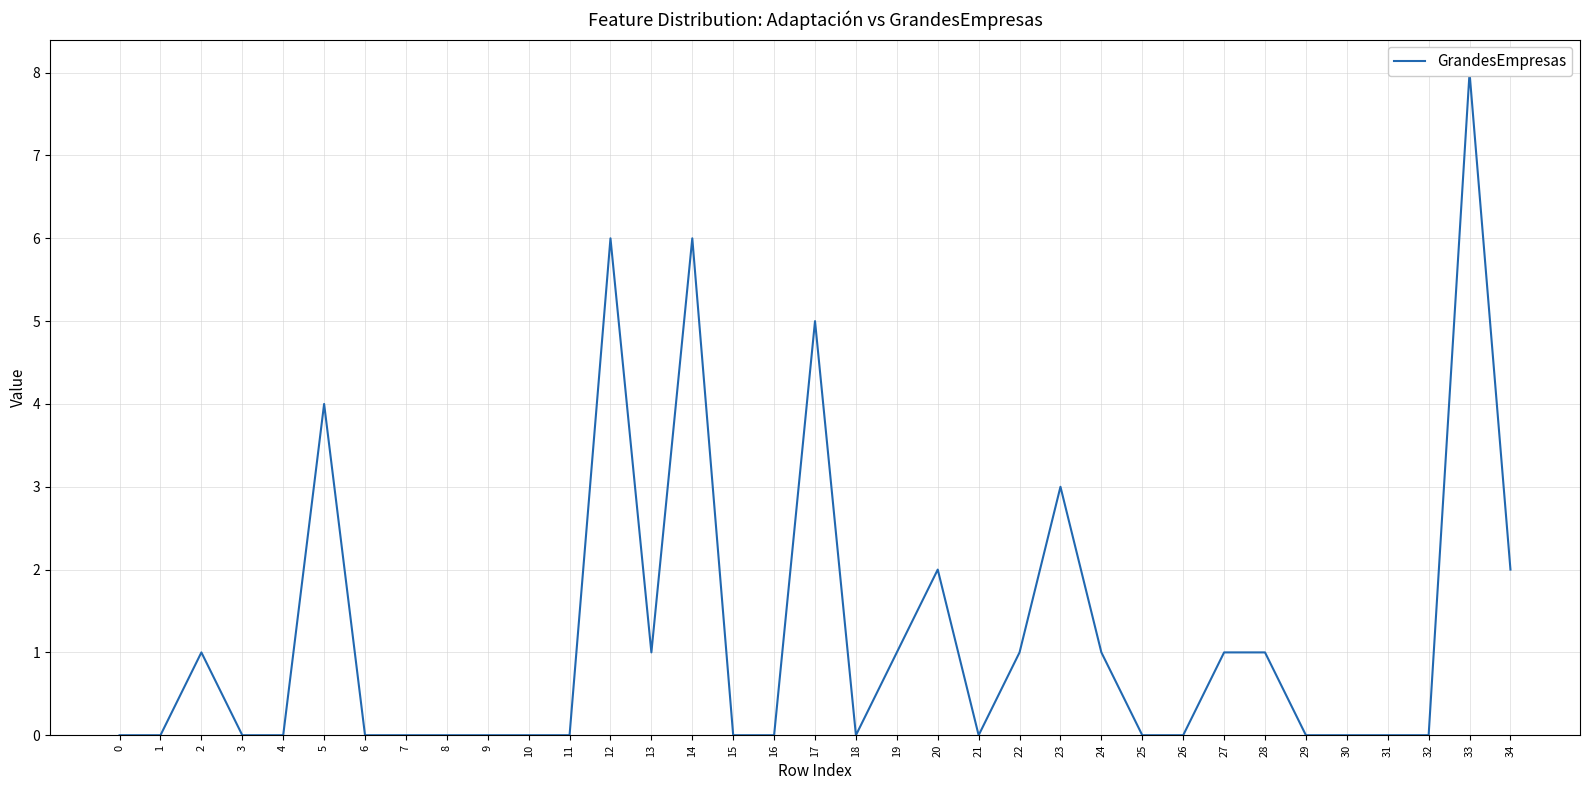

How many points are lower than both their immediate neighbors (excluding endpoints)?

3